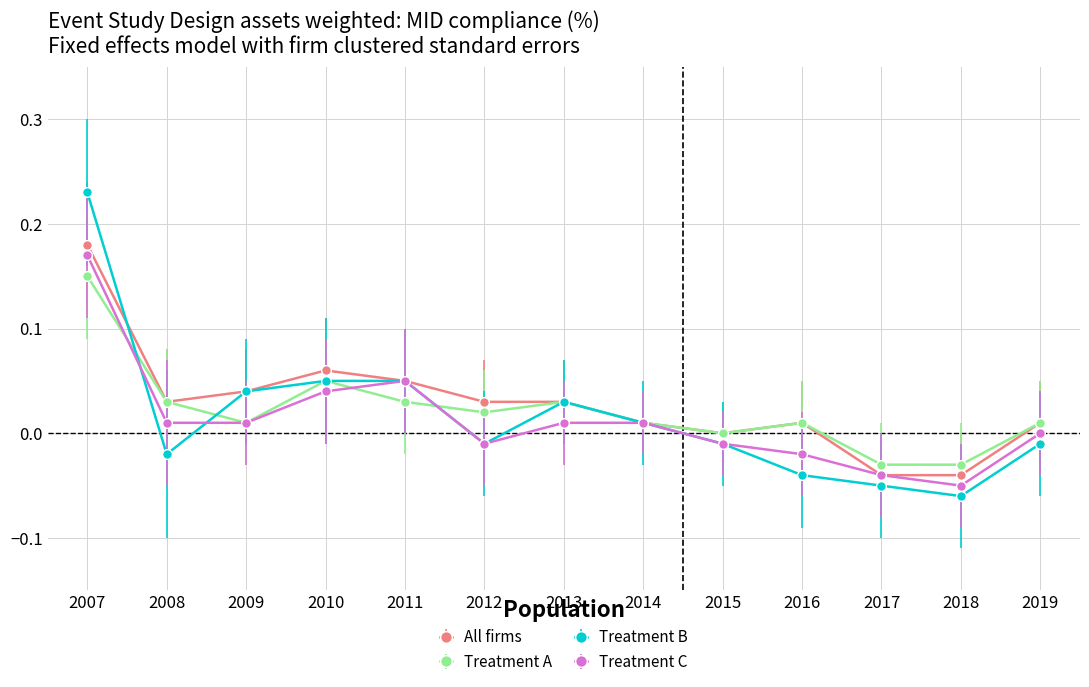

How many distinct data groups are displayed?

4